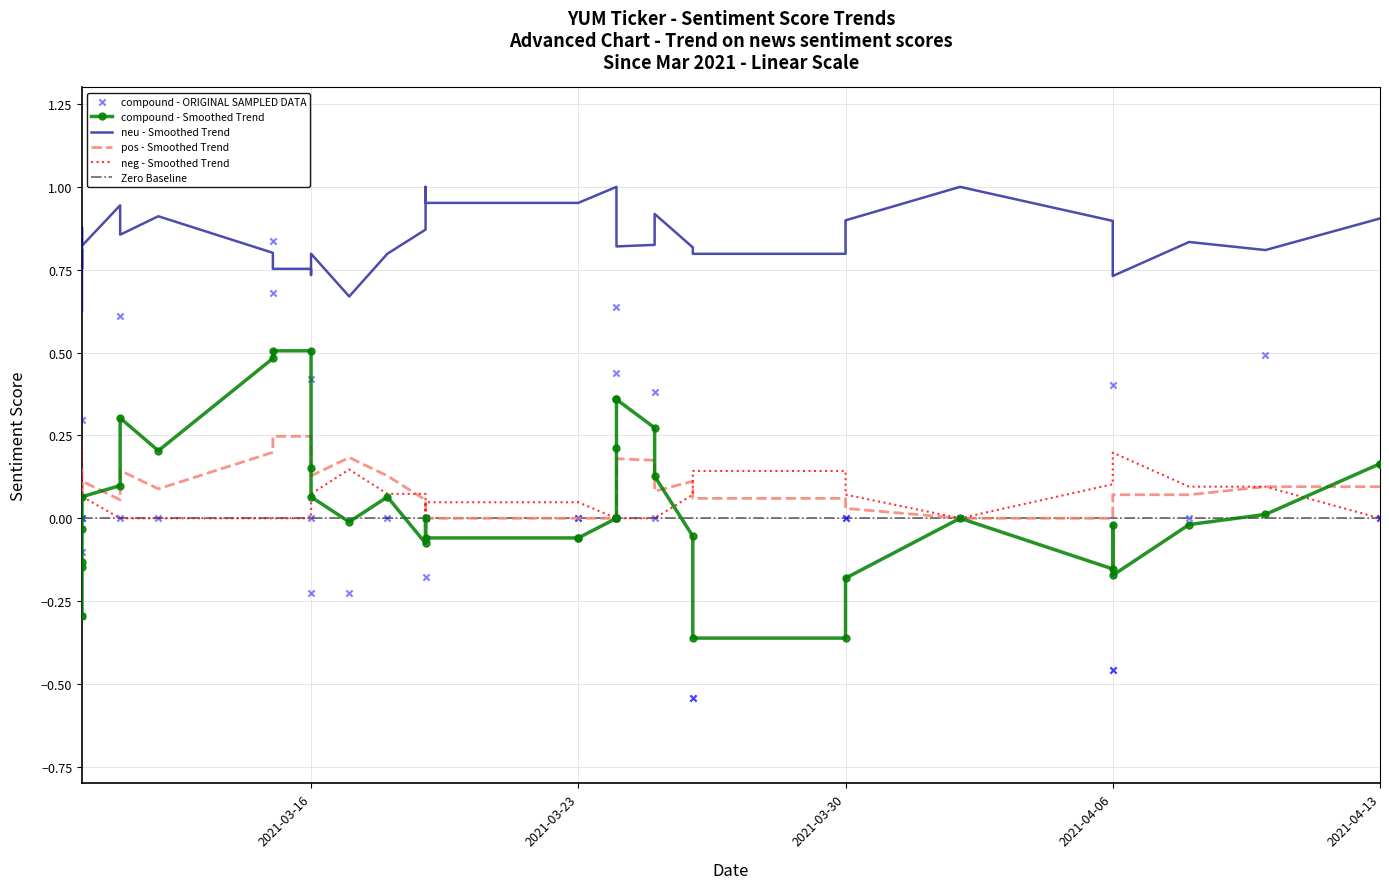

At how many categories does at least one series exceed 0?

40